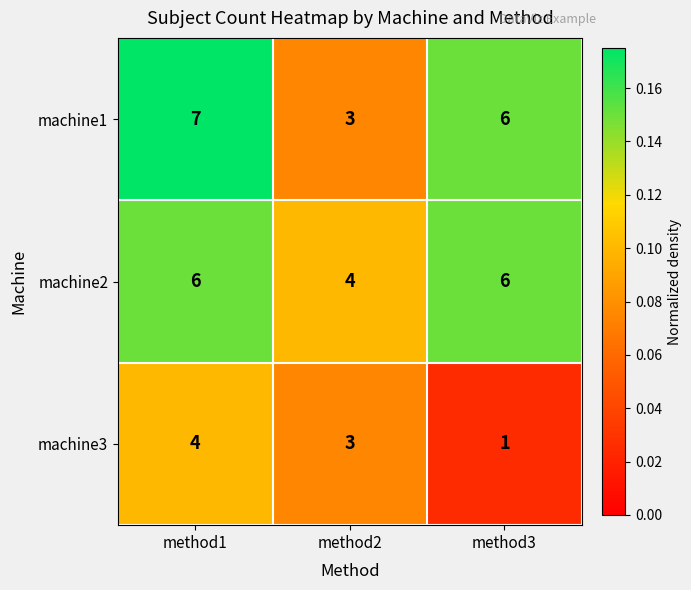

At which category does the chart reach its minimum across all series?

method3